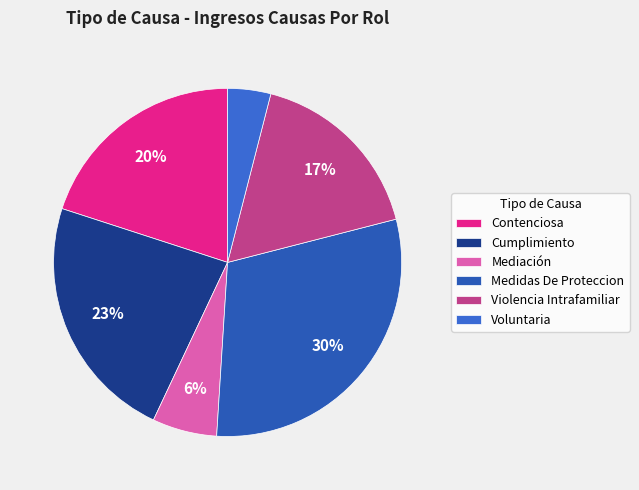

What is the total percentage of Voluntaria and Medidas De Proteccion?

34.0%